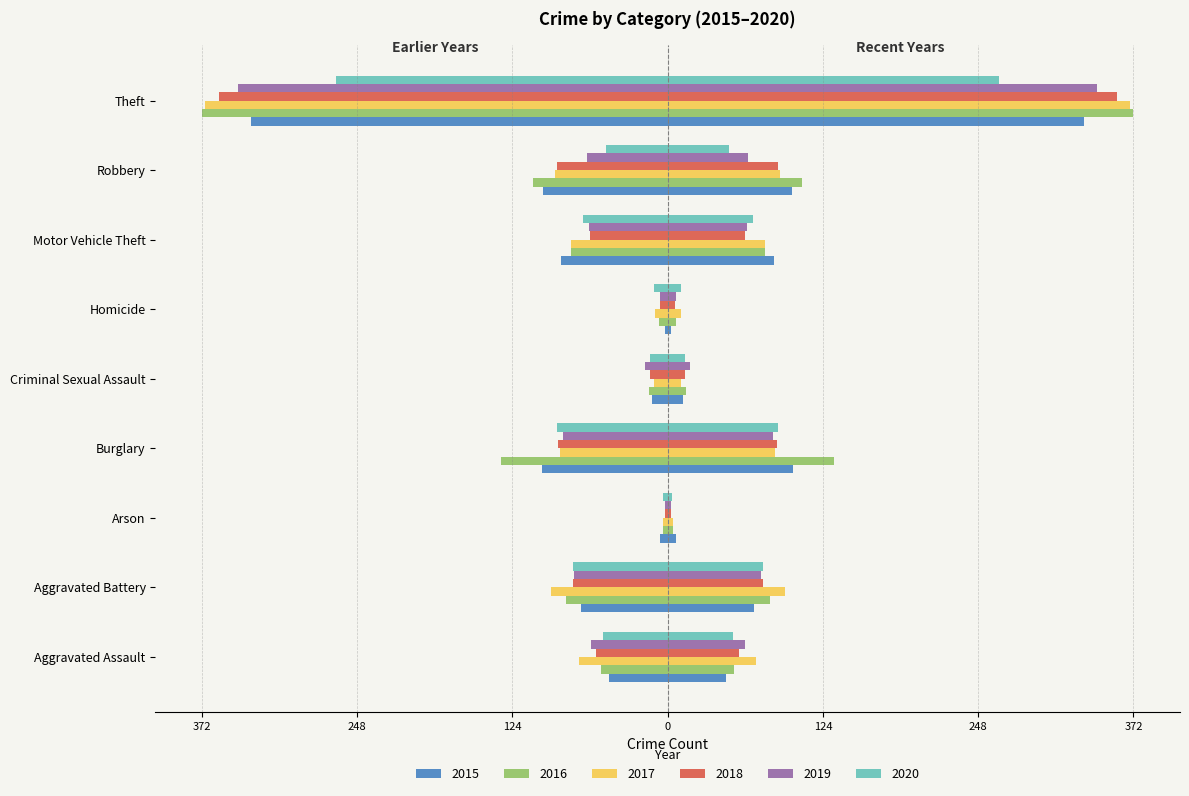

Between Aggravated Battery and Robbery, which series saw the biggest shift?

2015